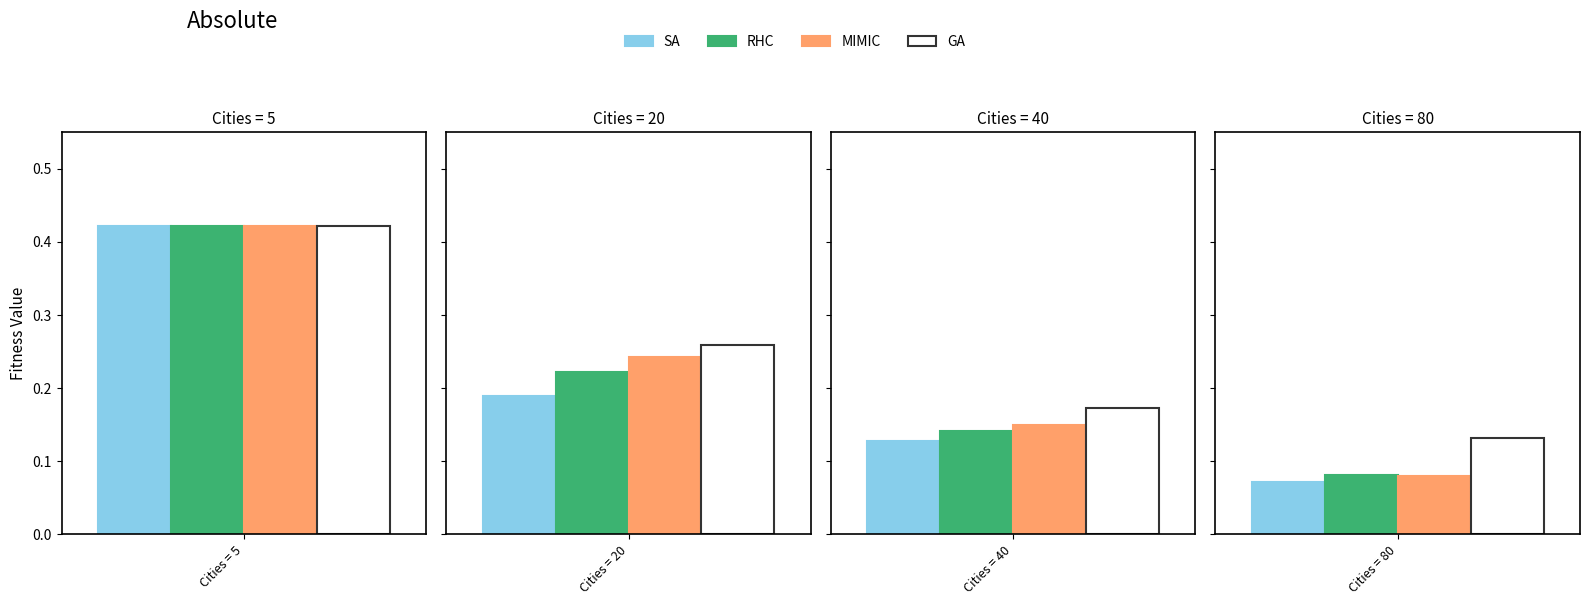

The GA series shows 0.4 at 5. True or false?

True